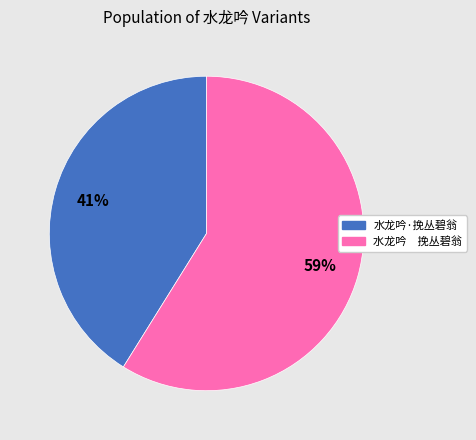

To the nearest percent, what portion does 水龙吟·挽丛碧翁 represent?

41%